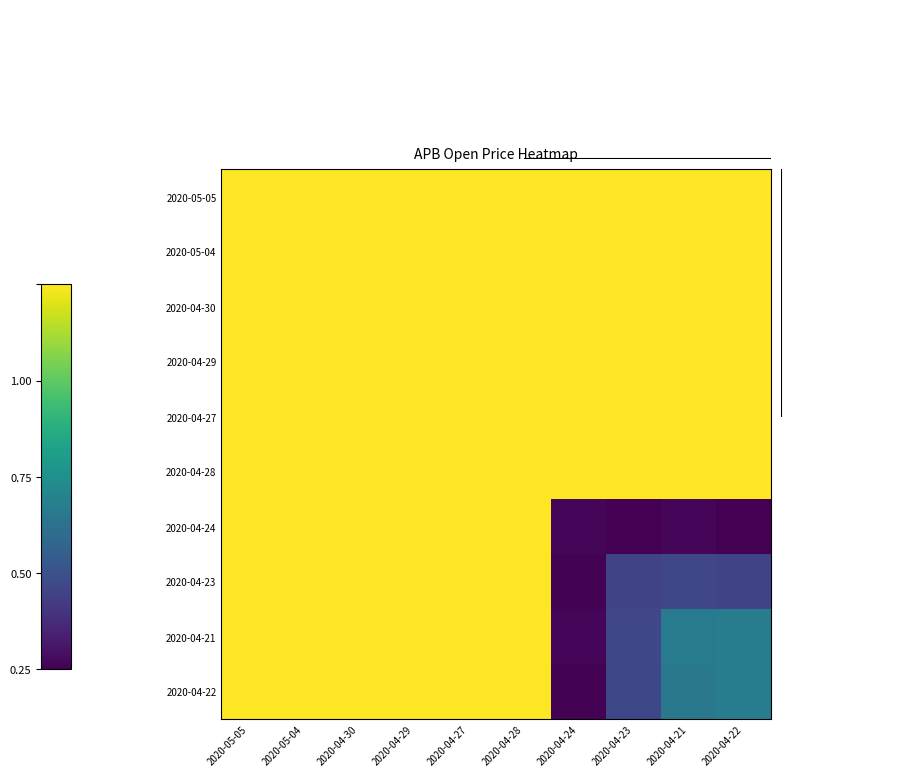

How many data points does each series have?

10